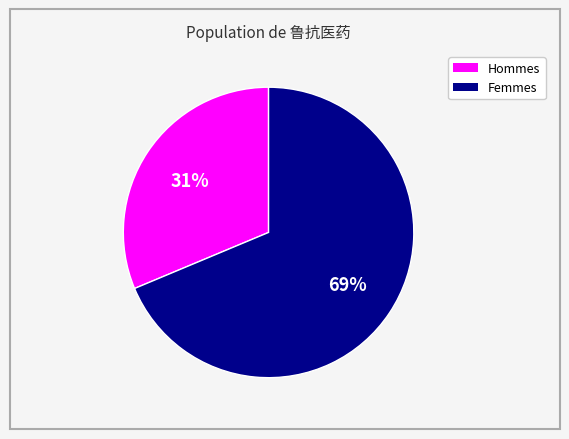

Does any single category account for the majority?

Yes